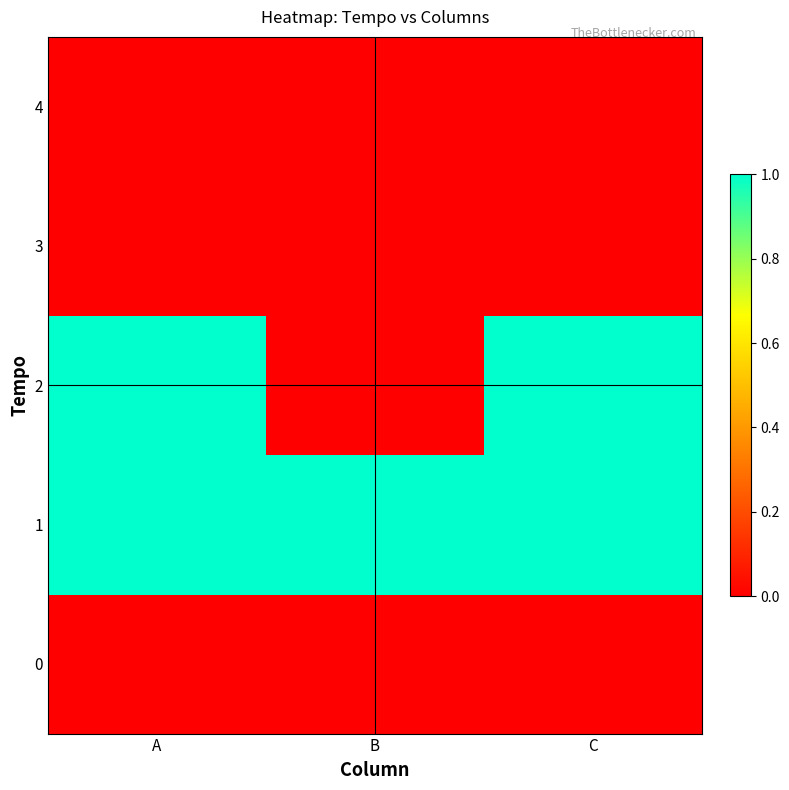

Reading right to left, list all the values displayed in this chart.

0: C=0	B=0	A=0
1: C=1	B=1	A=1
2: C=1	B=0	A=1
3: C=0	B=0	A=0
4: C=0	B=0	A=0